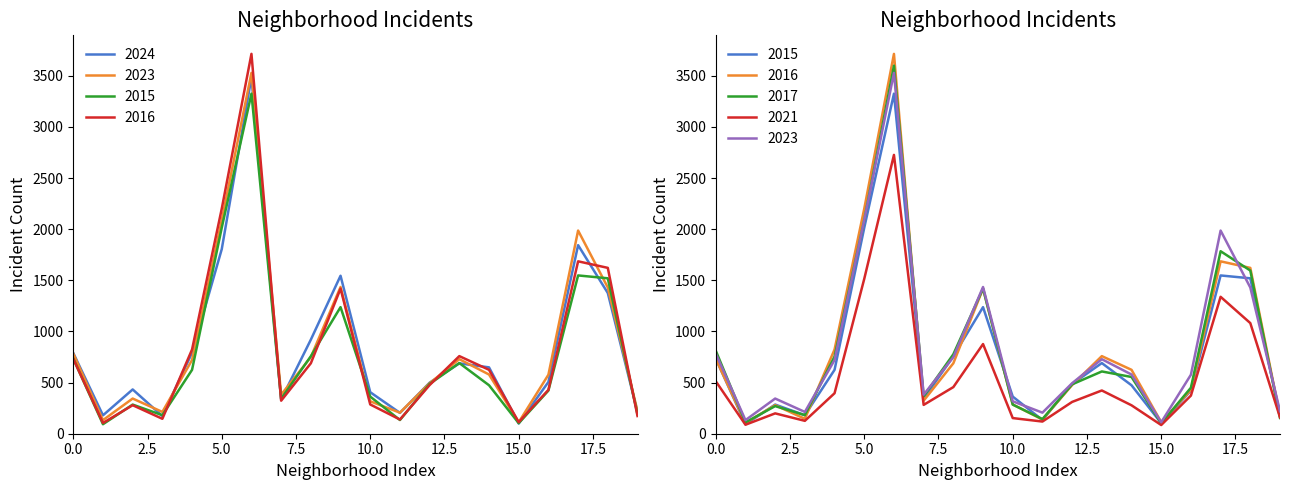

List the series in order of their peak value, lowest first.

2021, 2015, 2024, 2023, 2017, 2016